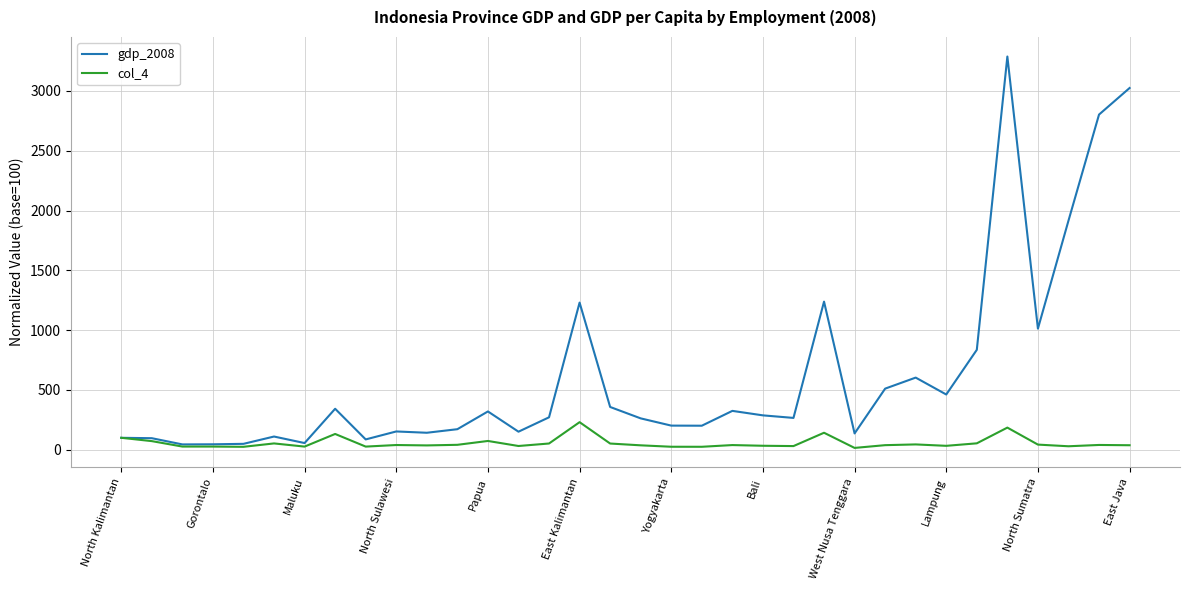

Rank the series by their maximum value, from highest to lowest.

gdp_2008, col_4